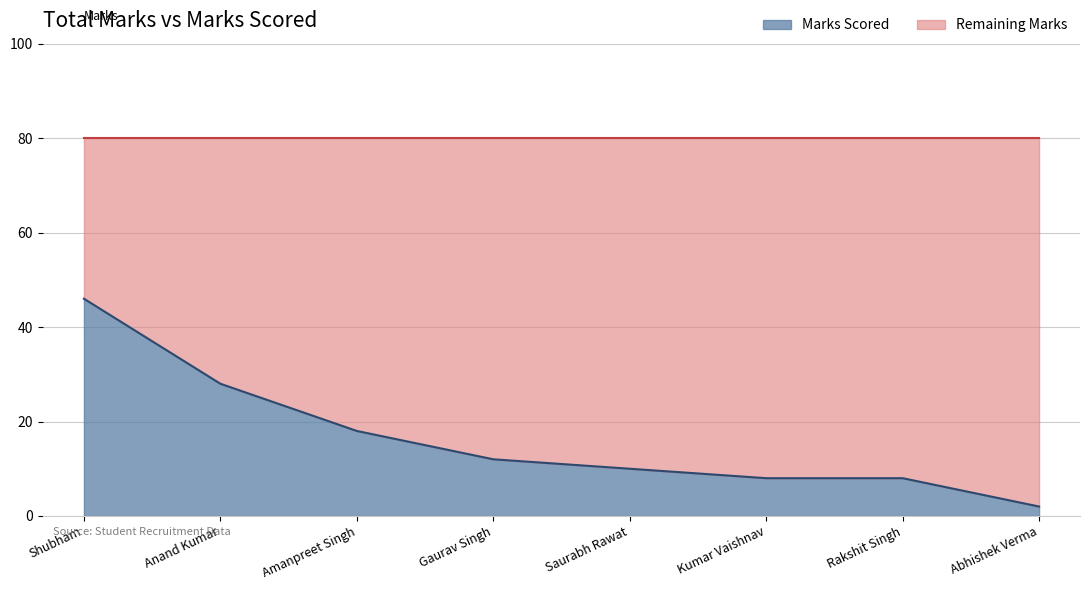

Does the chart have visible grid lines?

Yes